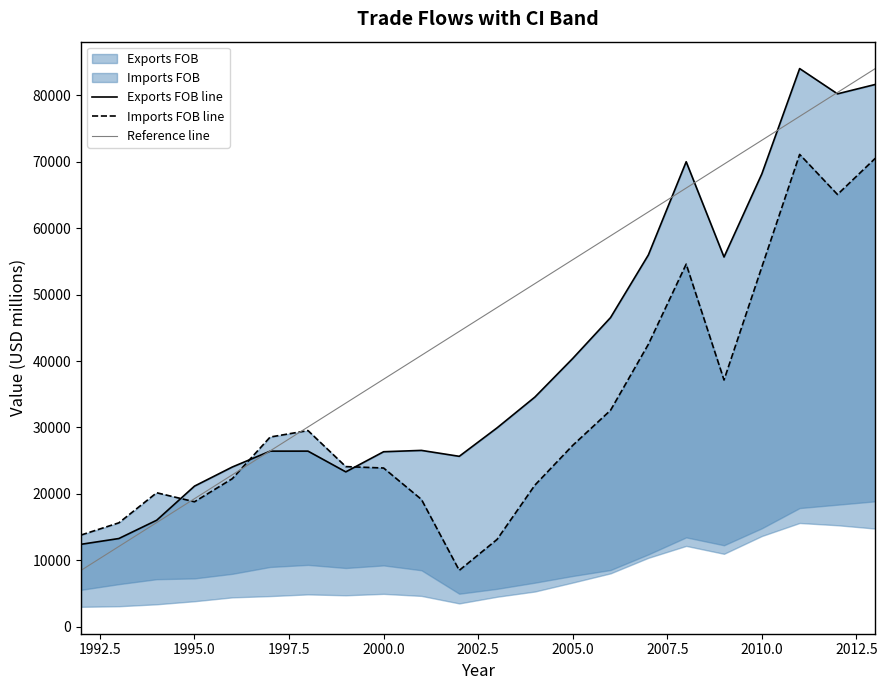

How many intersections are there between Imports FOB and Exports FOB?

3